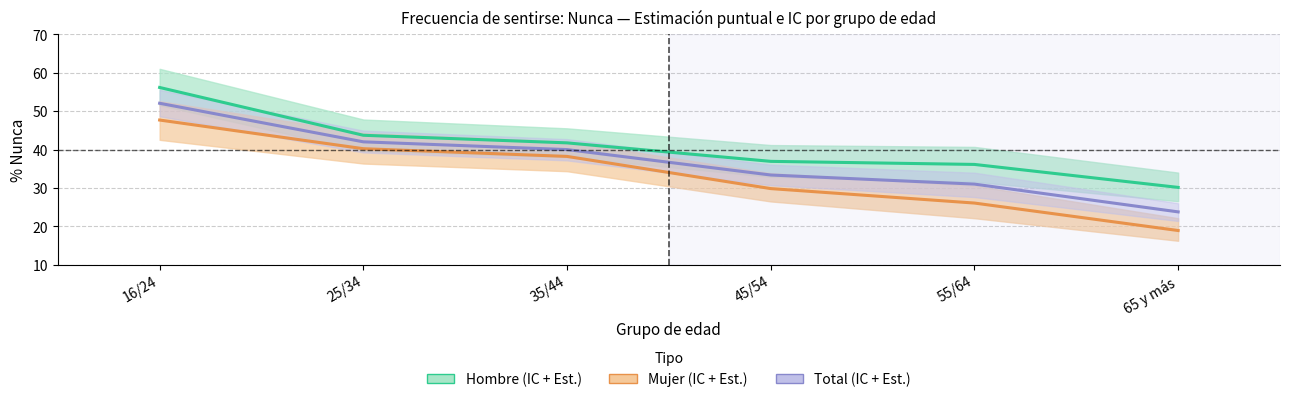

What position from the right is 65 y más?

1